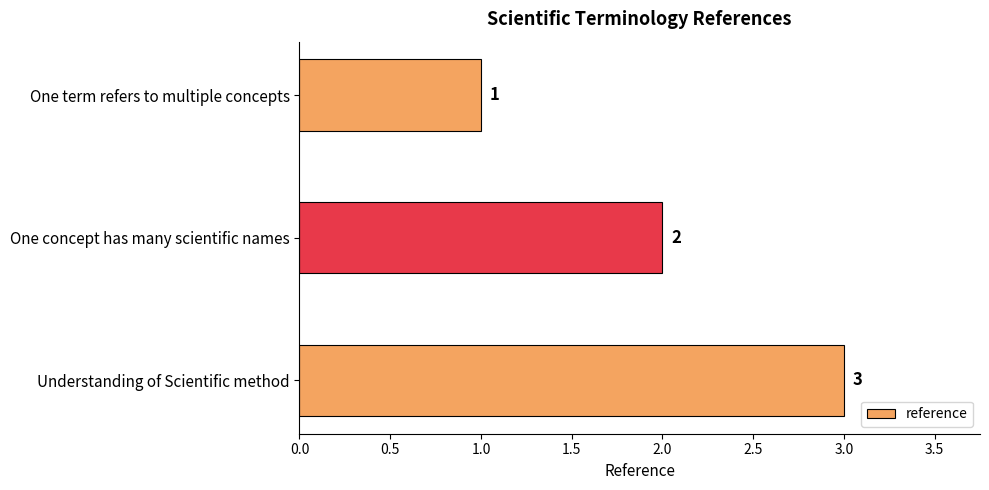

Count the values in the range 1 to 3.

3